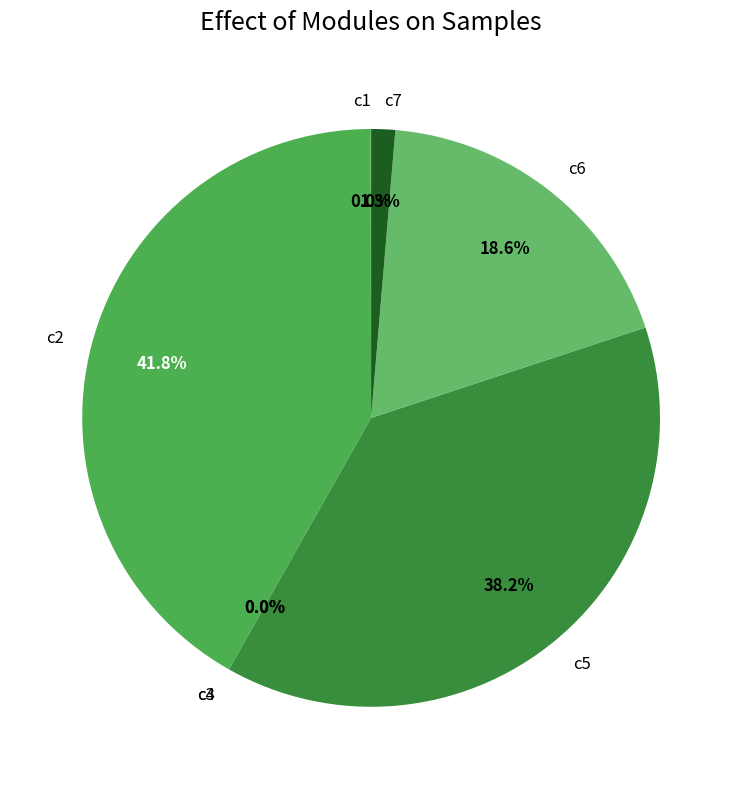

To the nearest percent, what is the average slice percentage?

14%